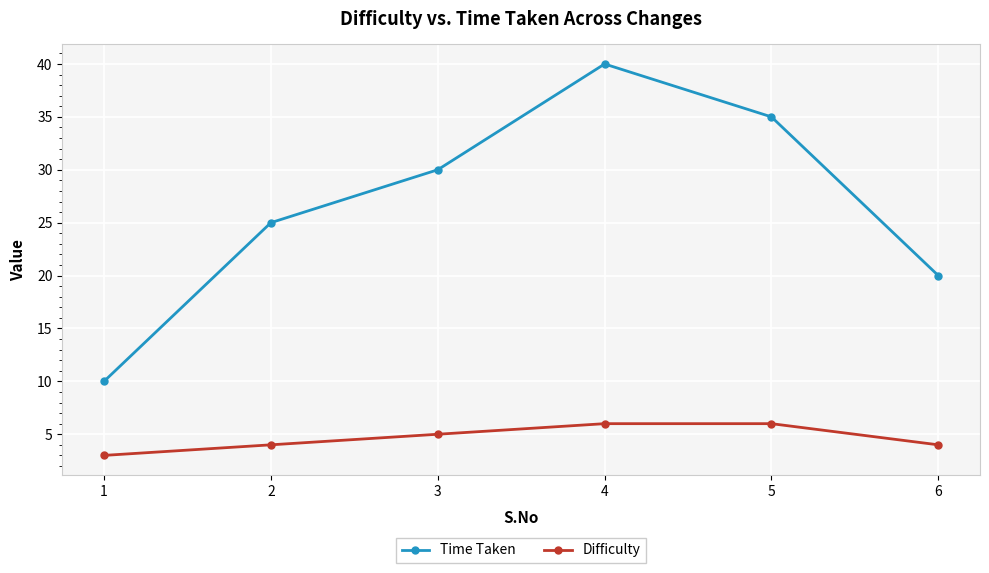

What is the difference between the highest and lowest values at 2?

21